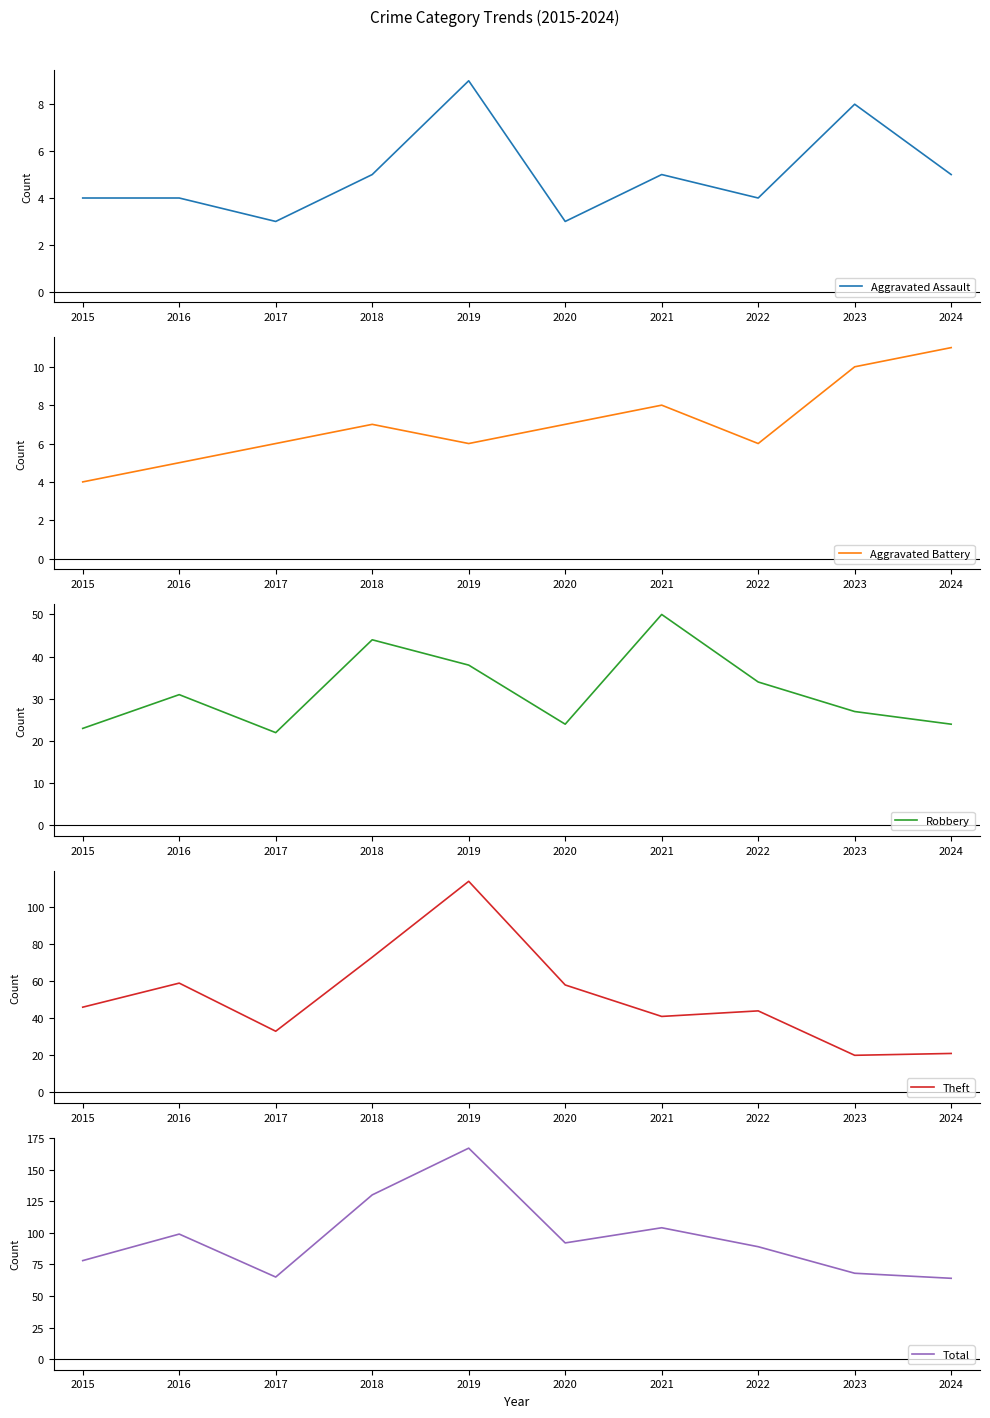

At which label does Aggravated Assault reach its minimum?

2017